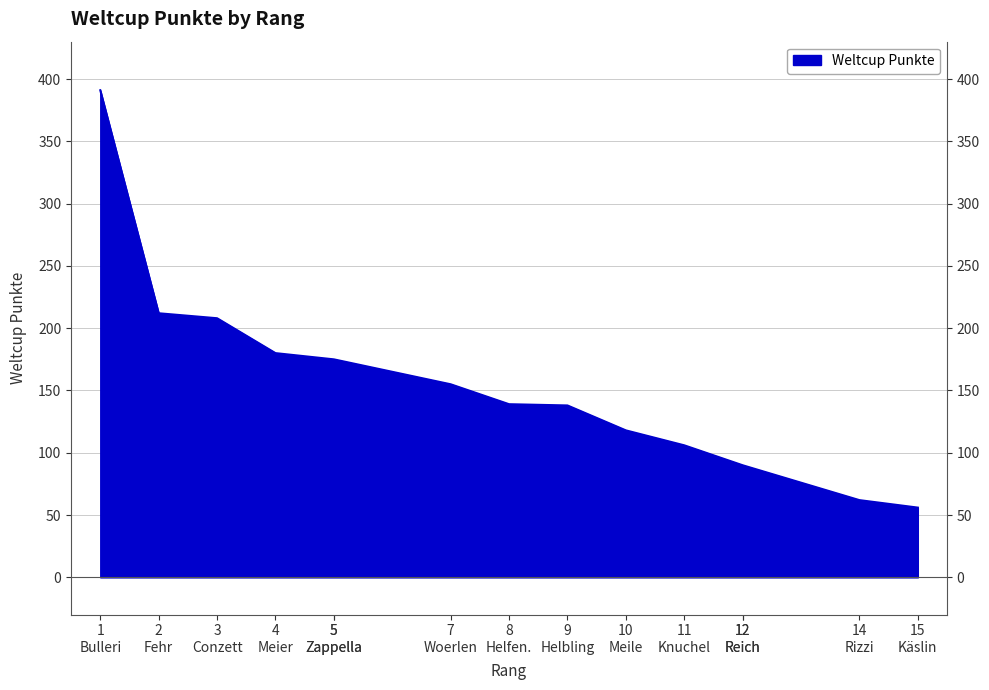

Which has a higher value, 12
Reich or 1
Bulleri?

1
Bulleri